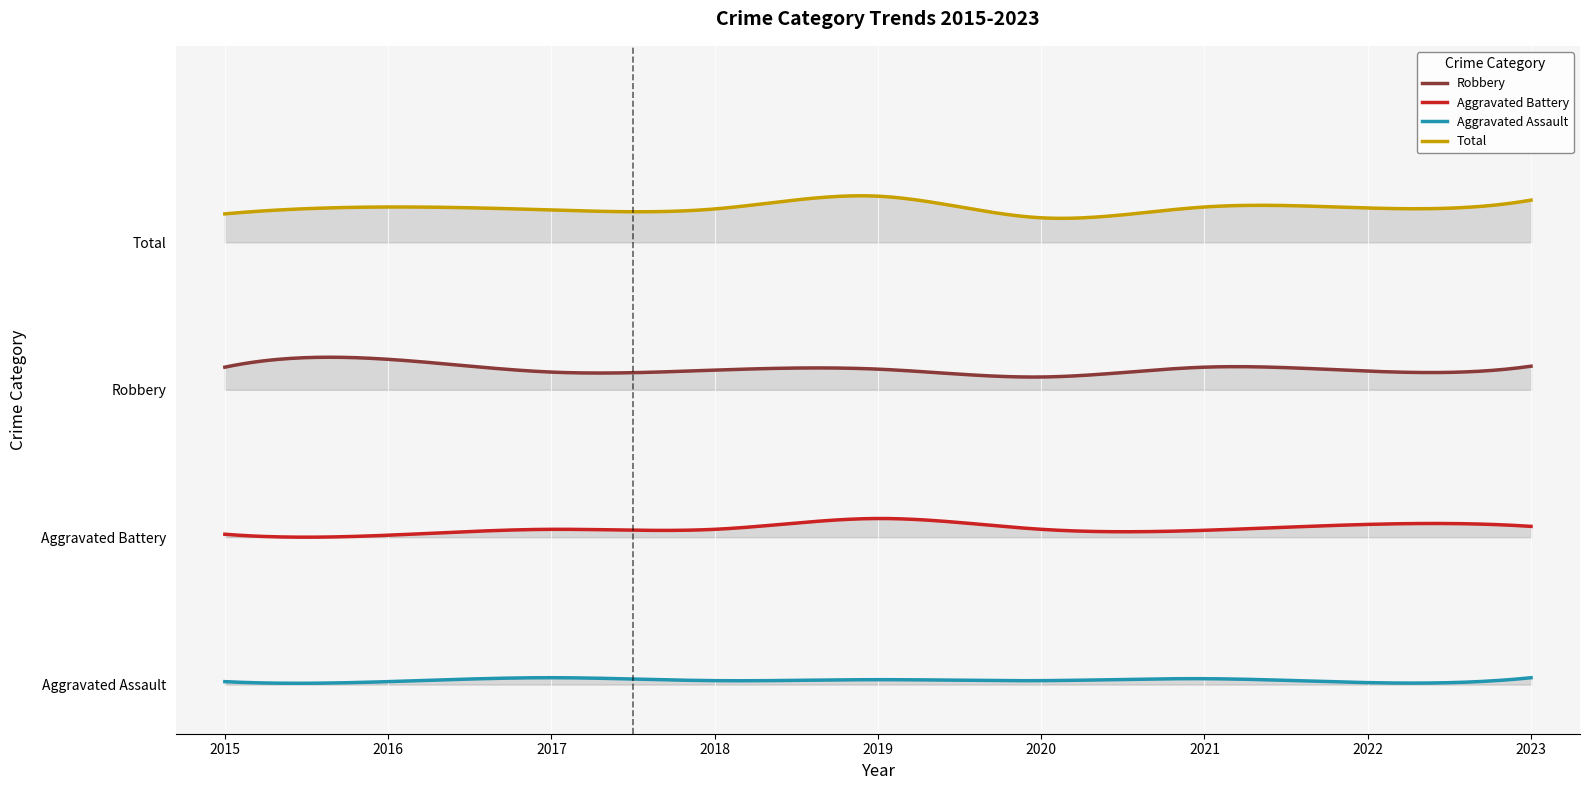

Count the number of data series in this chart.

4